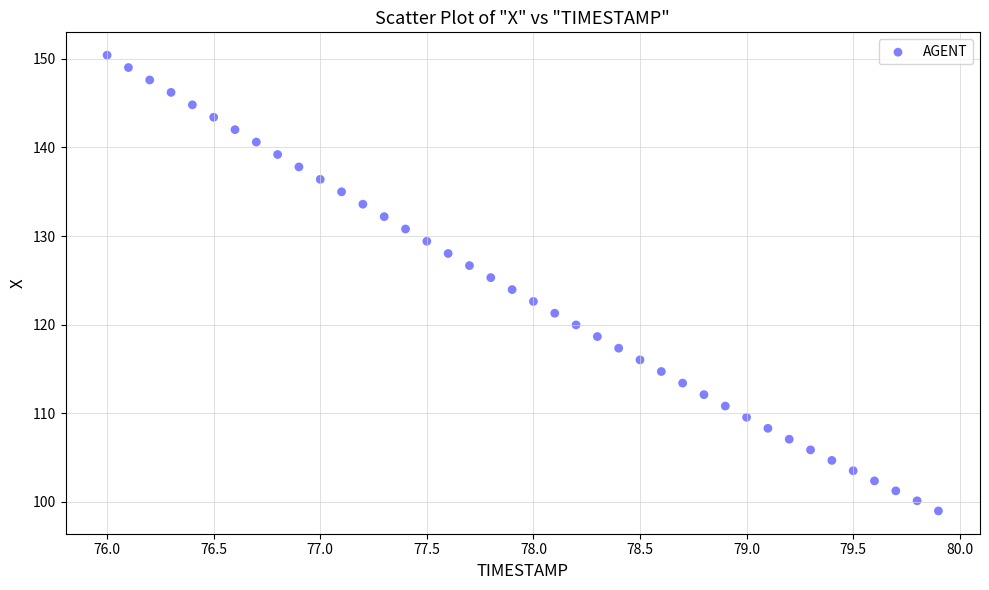

What is the range of X values (max minus min)?

3.9